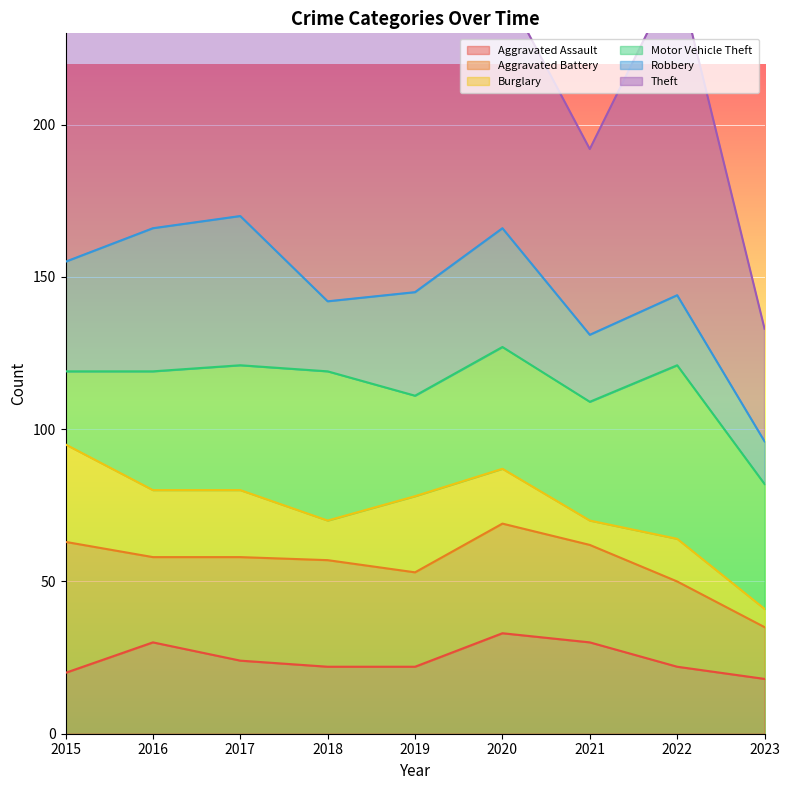

What is the lowest value of the Aggravated Assault series?

18